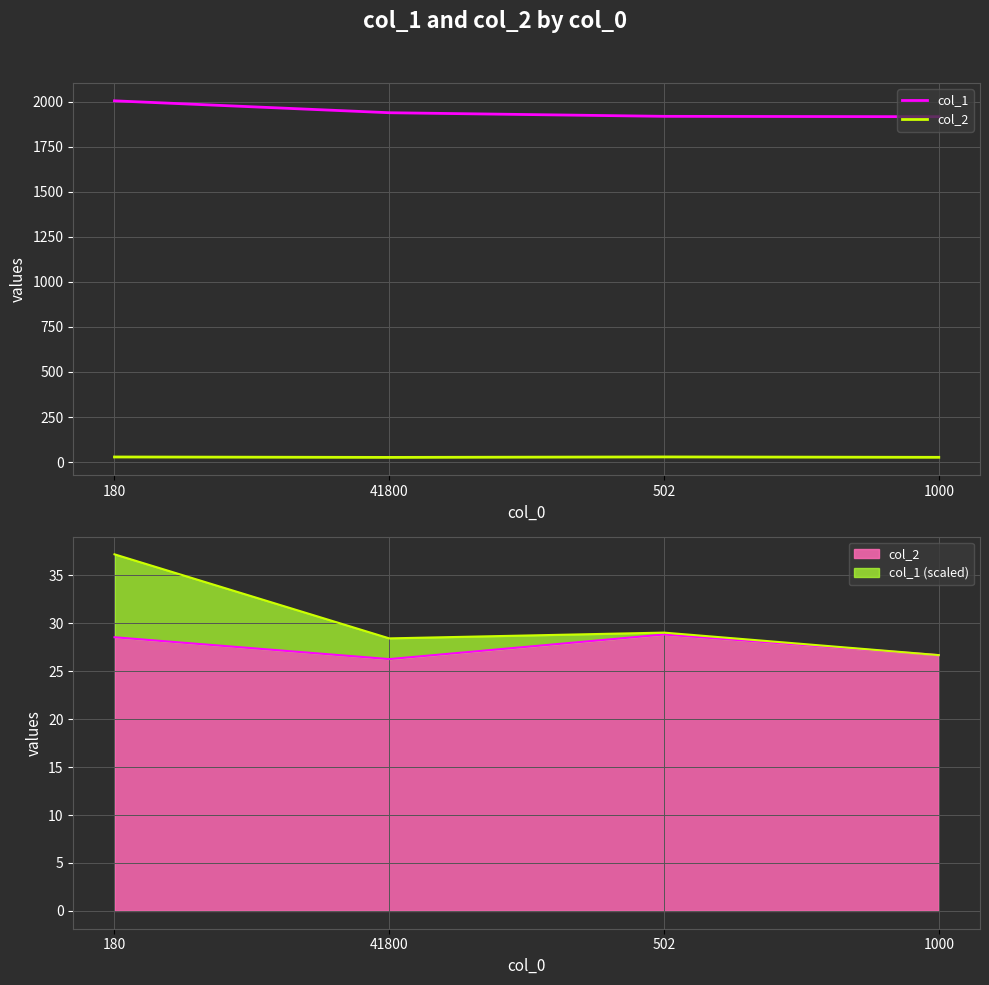

Which series has the largest total across all categories?

col_1